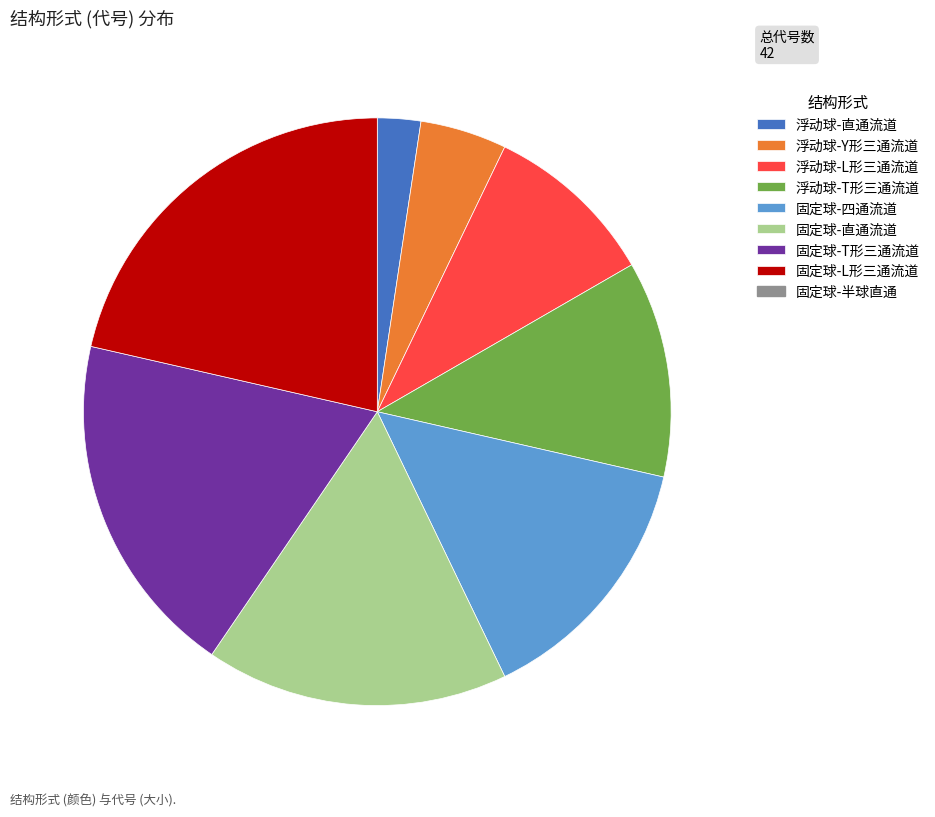

How many slices are in this pie chart?

8